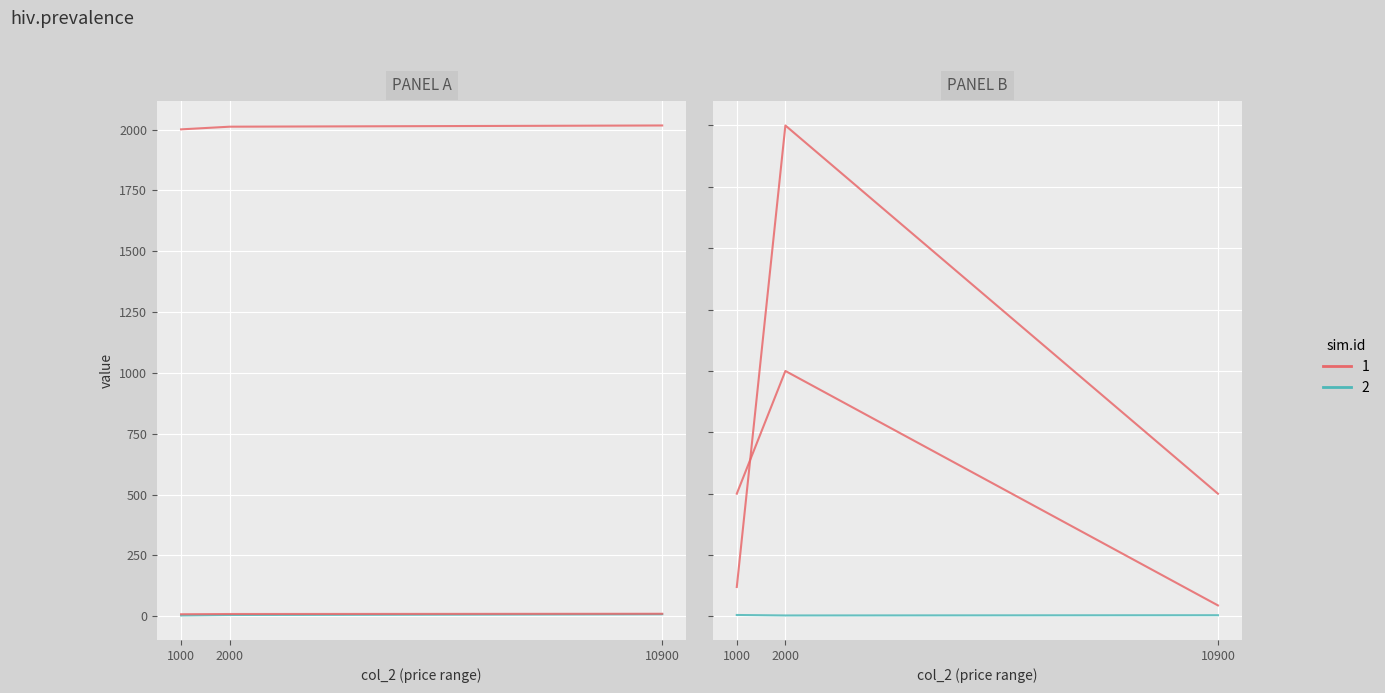

What is the sum of the col_8 (cylinders) values at 10900 and 2000?

13